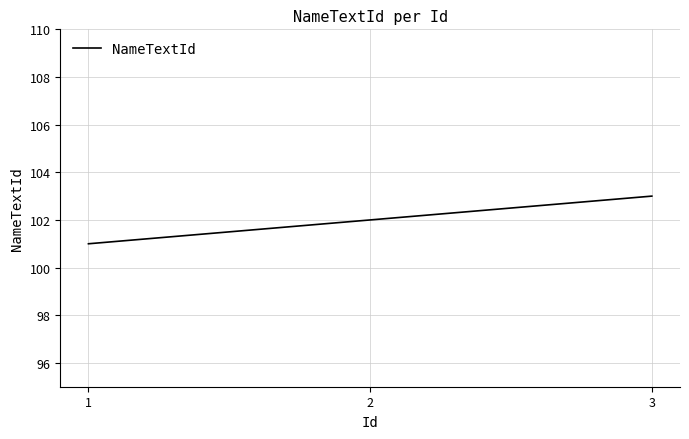

Between 3 and 2, which is larger?

3